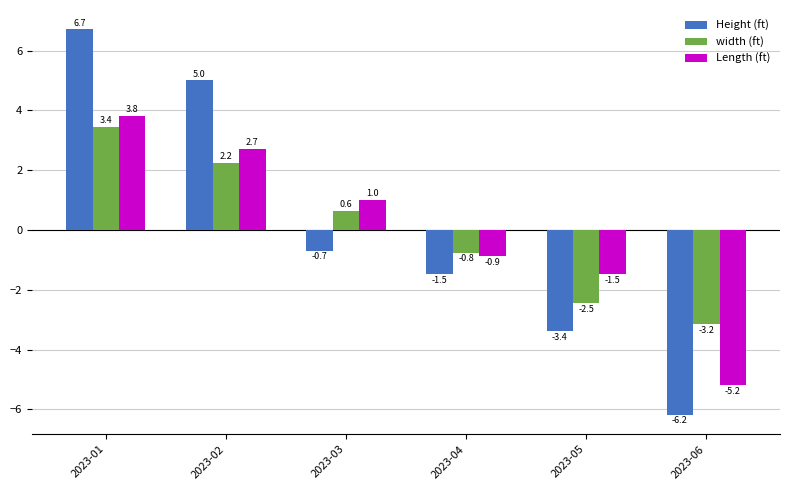

Is the value of Height (ft) at 2023-03 greater than the value of width (ft) at 2023-03?

No